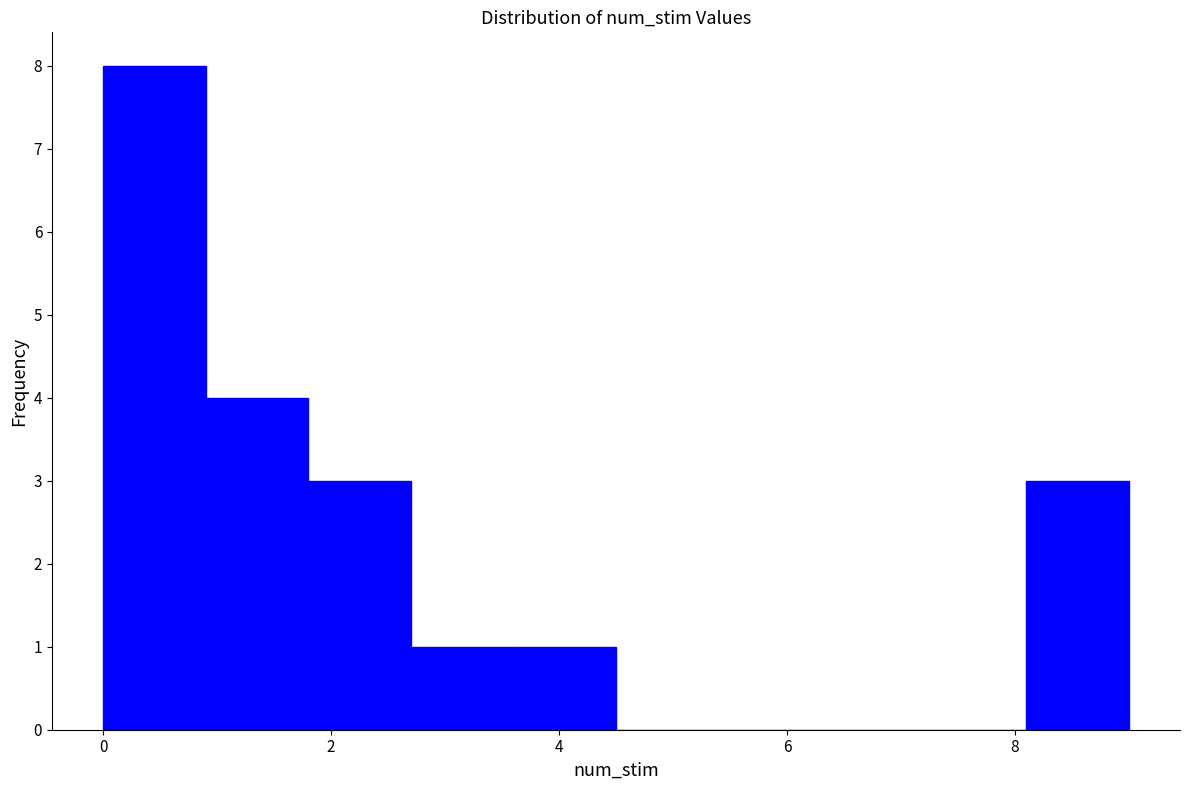

Reading left to right, transcribe this chart: for each bar, give the range it covers on the x-axis and its height. Neither the bar edges nor the heights are printed on the chart, so give them approximately, as read against the axes.

0.0 to 0.9: 8
0.9 to 1.8: 4
1.8 to 2.7: 3
2.7 to 3.6: 1
3.6 to 4.5: 1
4.5 to 5.4: 0
5.4 to 6.3: 0
6.3 to 7.2: 0
7.2 to 8.1: 0
8.1 to 9.0: 3